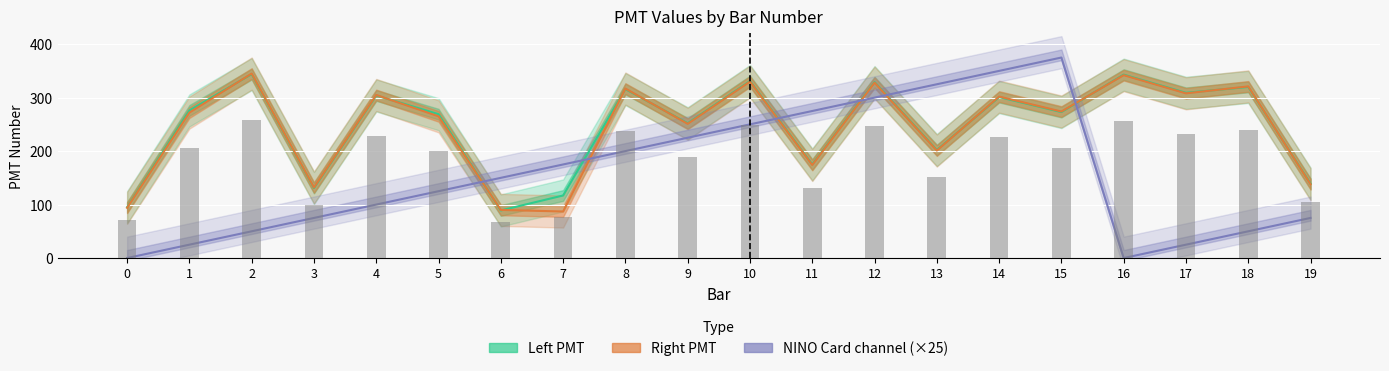

Rank the series at 4 from lowest to highest value.

NINO Card channel (×25), Left PMT, Right PMT